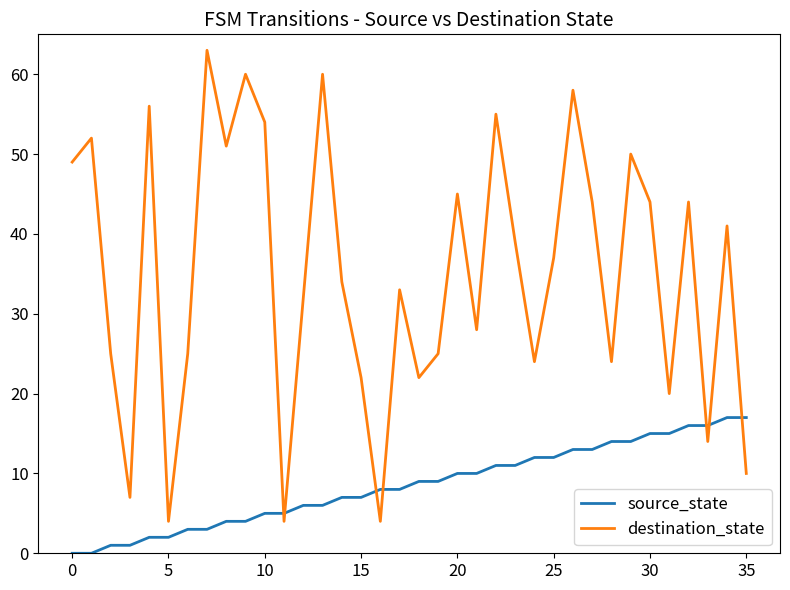

After their last crossing, which series has the higher values: destination_state or source_state?

source_state